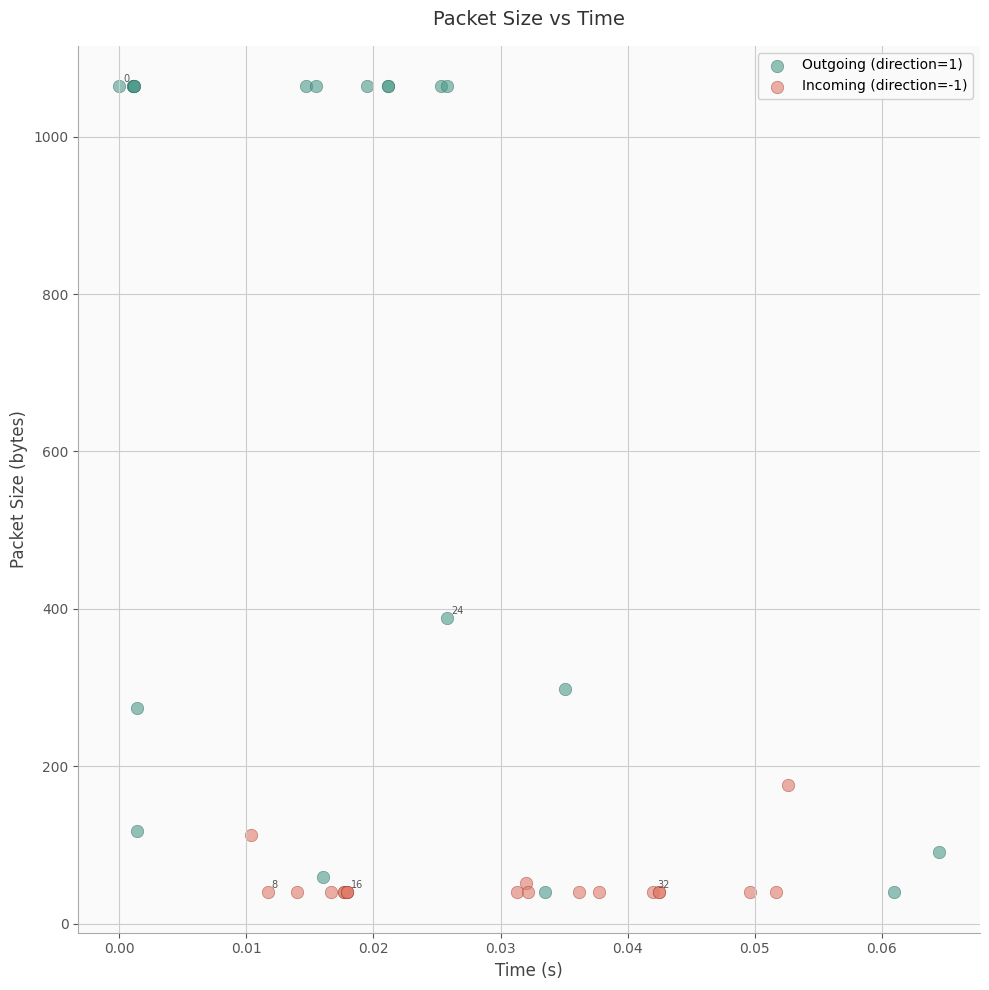

What are all the series names shown in the legend?

Outgoing (direction=1), Incoming (direction=-1)